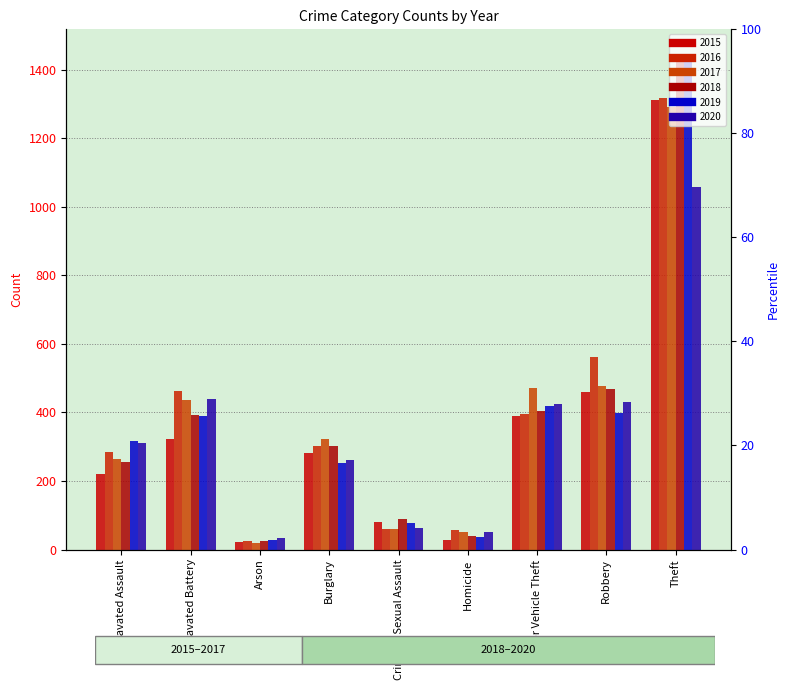

At how many categories does at least one series exceed 42?

8